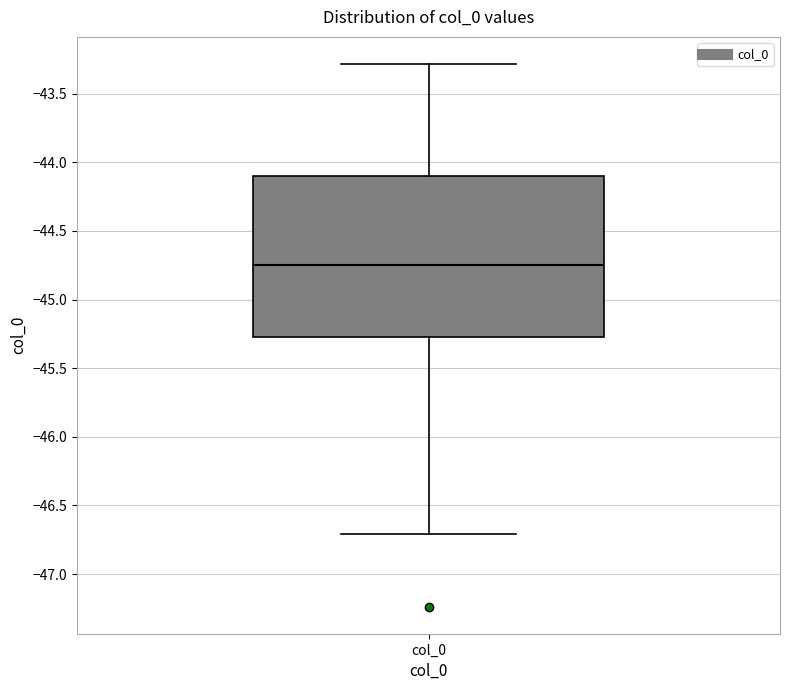

Read this box plot against the y-axis: the position of the median line, the range covered by the box, and the ends of both whiskers. The values are not printed on the chart, so give them approximately, as read against the axis.

median -44.75, box -45.25 to -44.10, whiskers -46.70 to -43.30